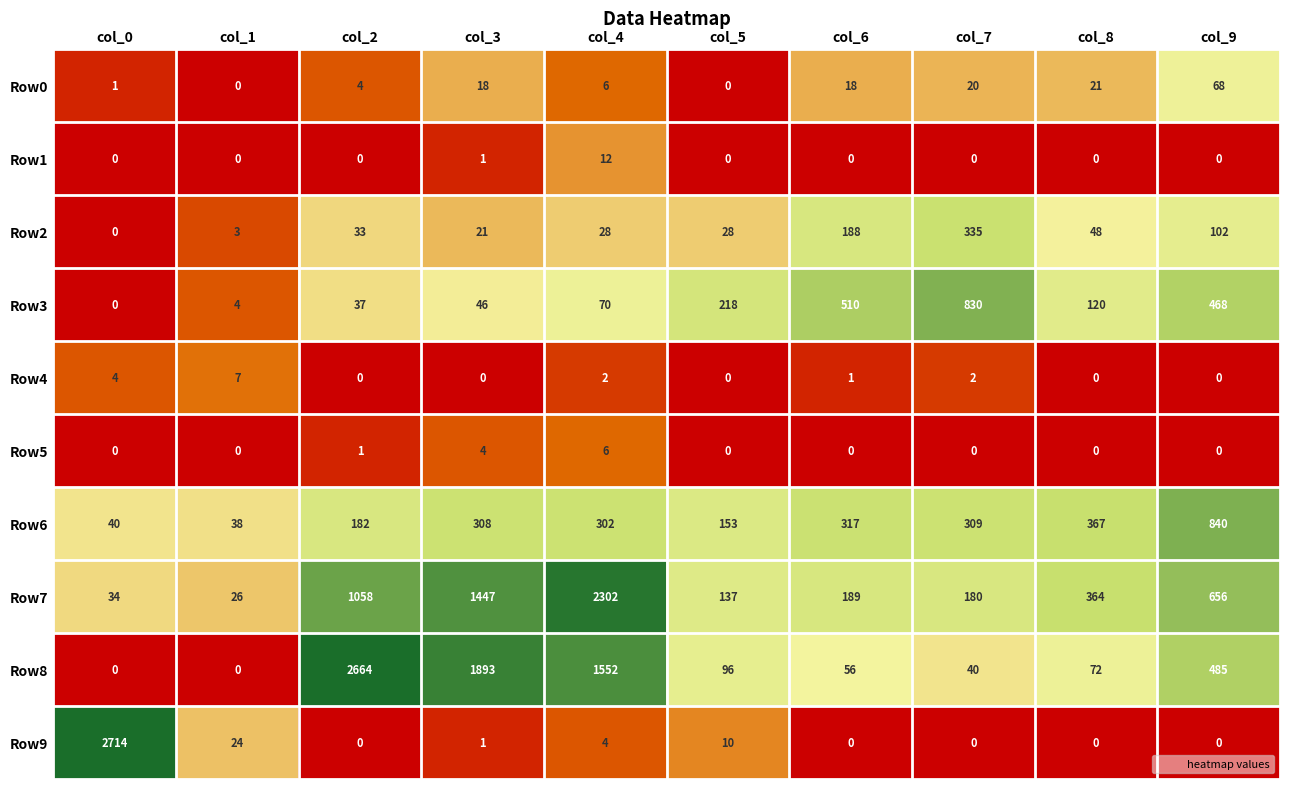

What is the sum of all Row2 values?

786